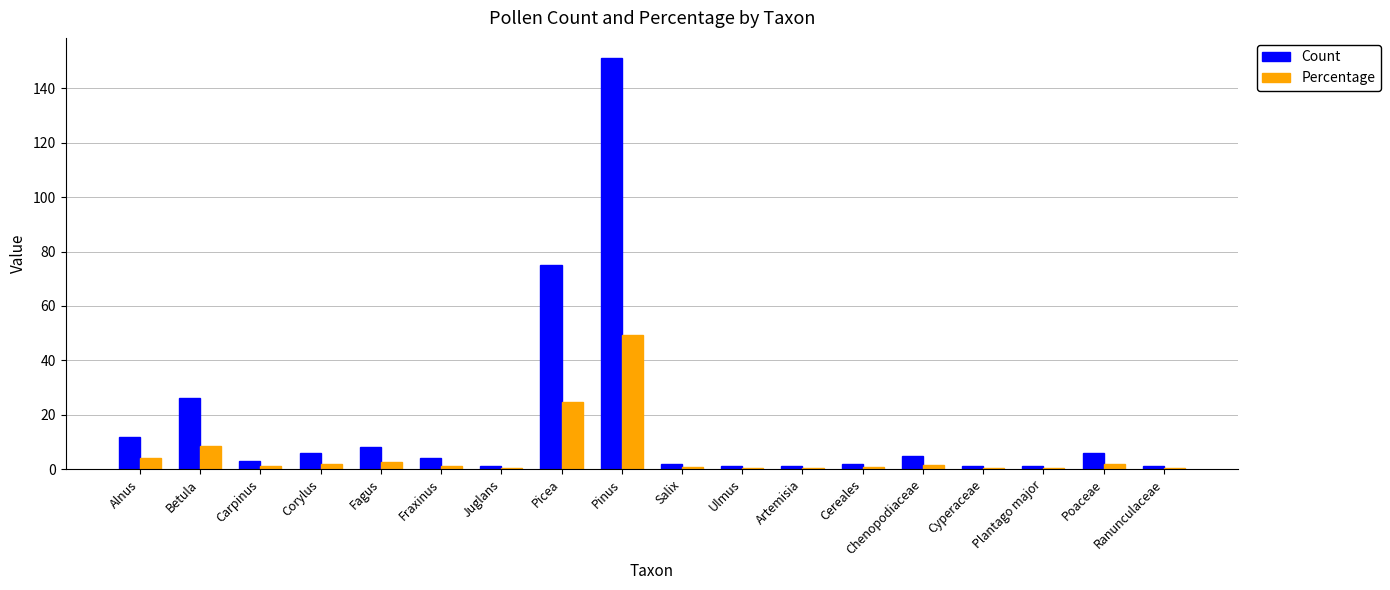

How many groups of bars are there?

18